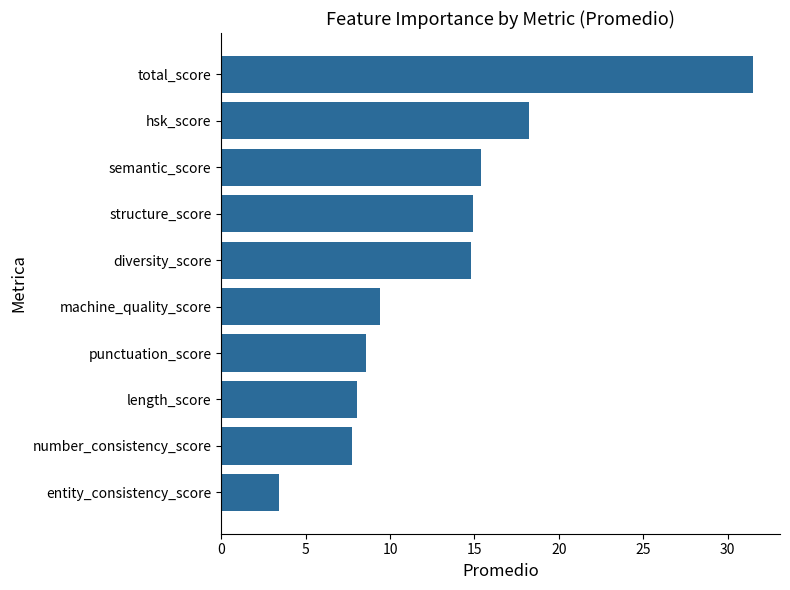

What is the approximate value at structure_score?

14.9